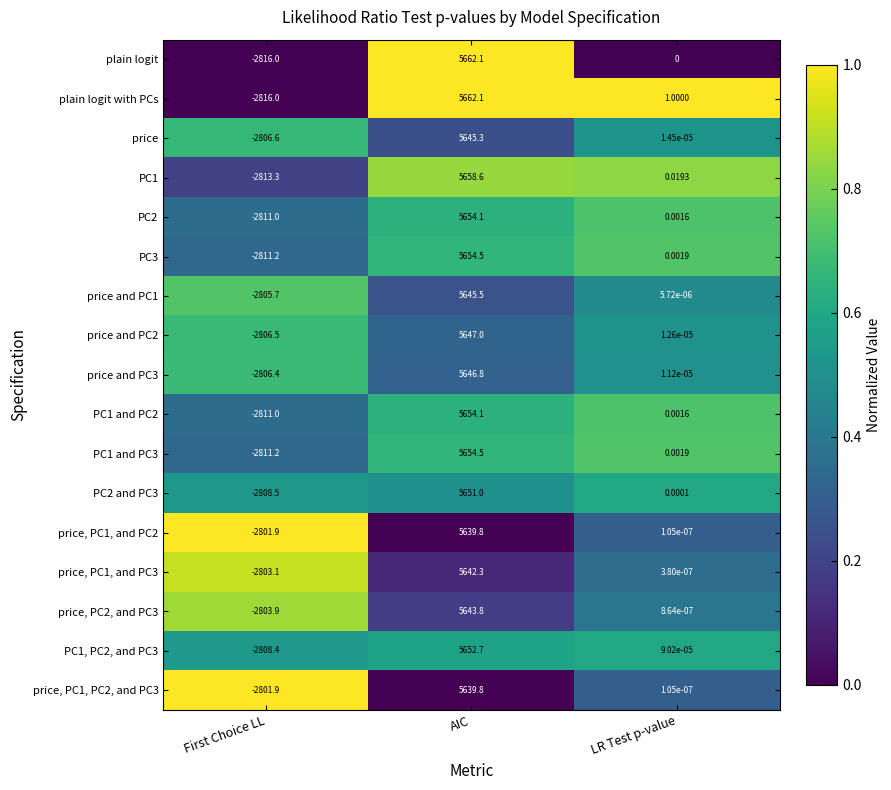

At which label is price and PC3 closest to 1420?

LR Test p-value